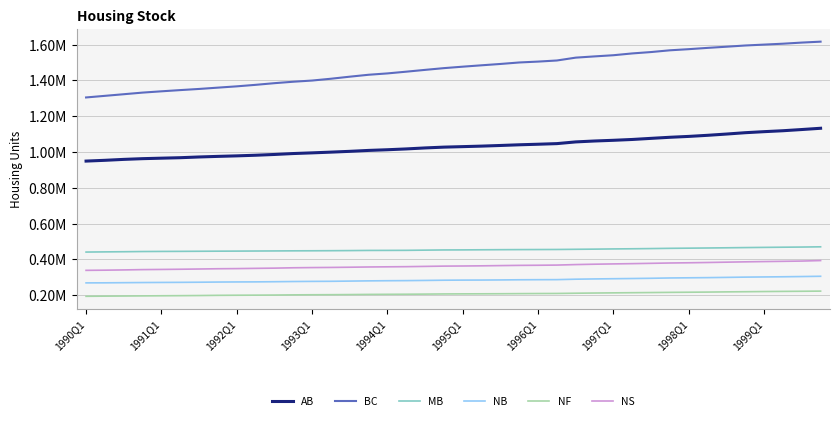

What are all the series names shown in the legend?

AB, BC, MB, NB, NF, NS